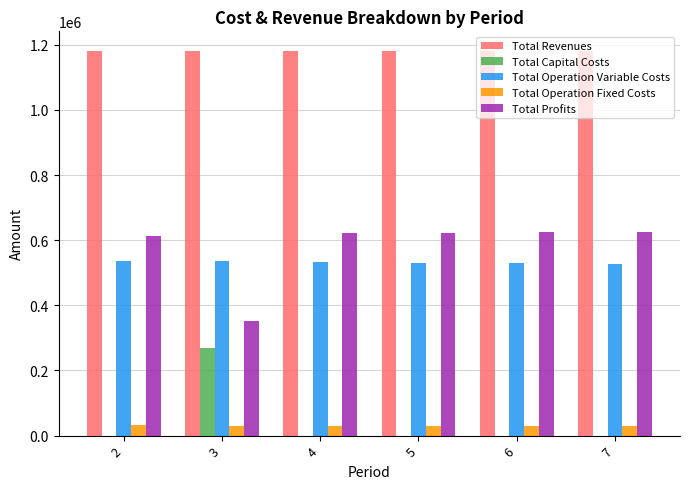

Is the value of Total Profits at 6 greater than the value of Total Revenues at 4?

No